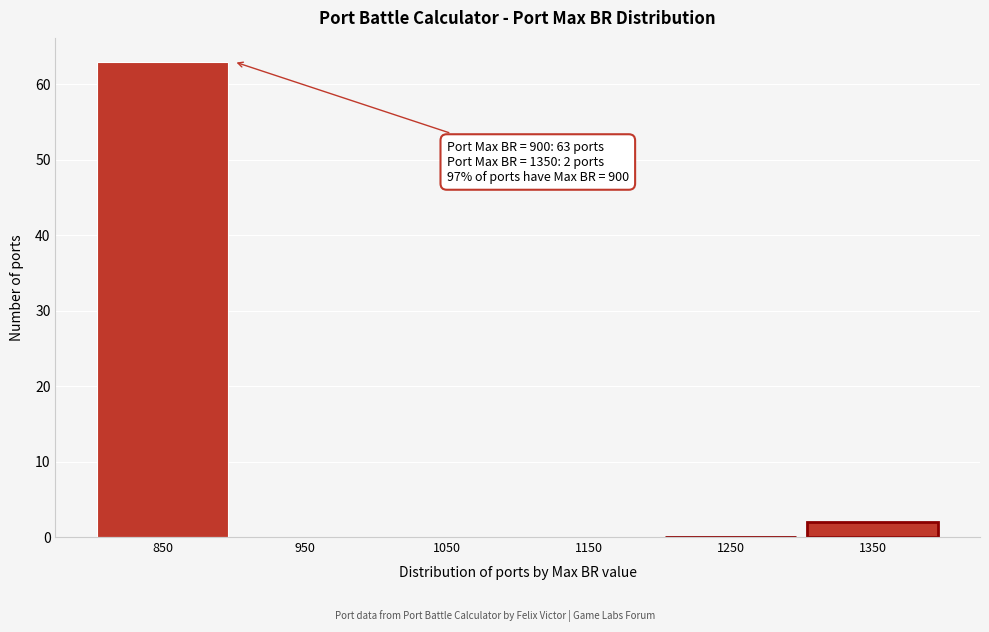

Reading left to right, list all the values displayed in this chart.

850=63	950=0	1050=0	1150=0	1250=0	1350=2